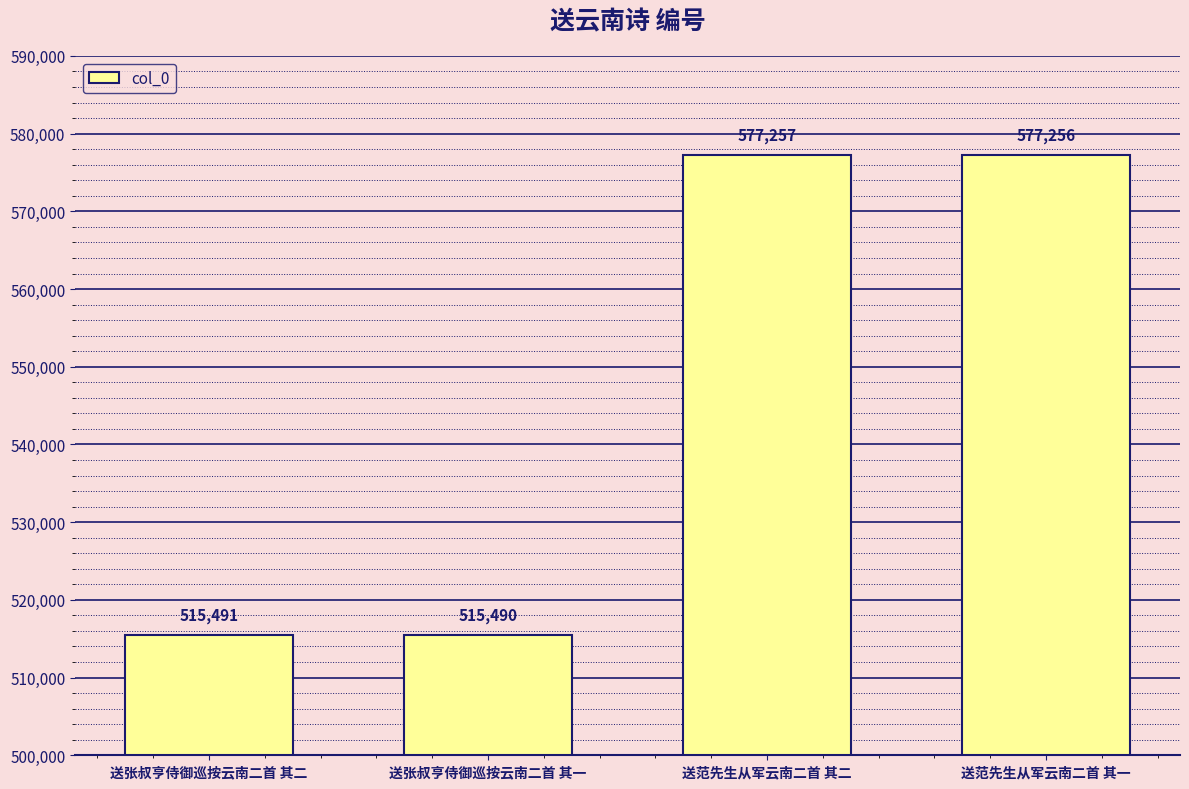

What is the minimum value shown in the chart?

515490